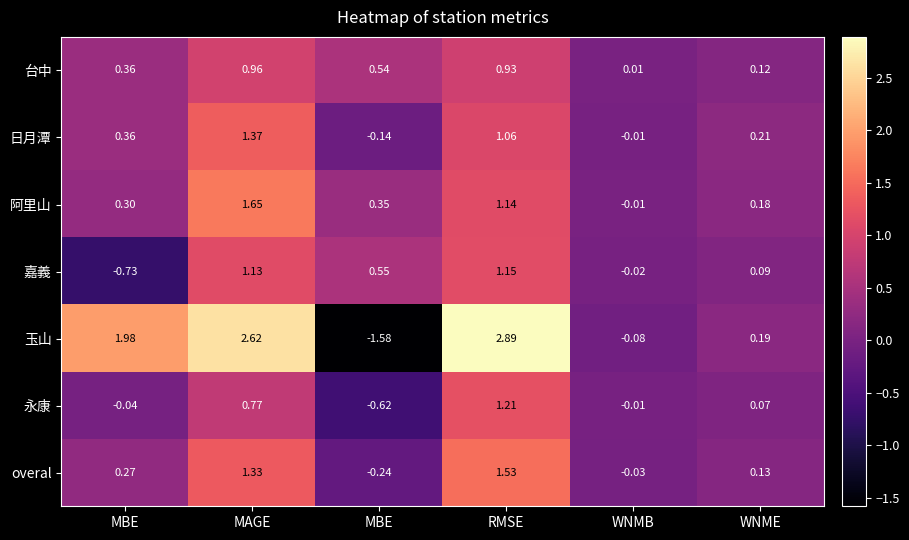

How many values in the 日月潭 series exceed 0?

4